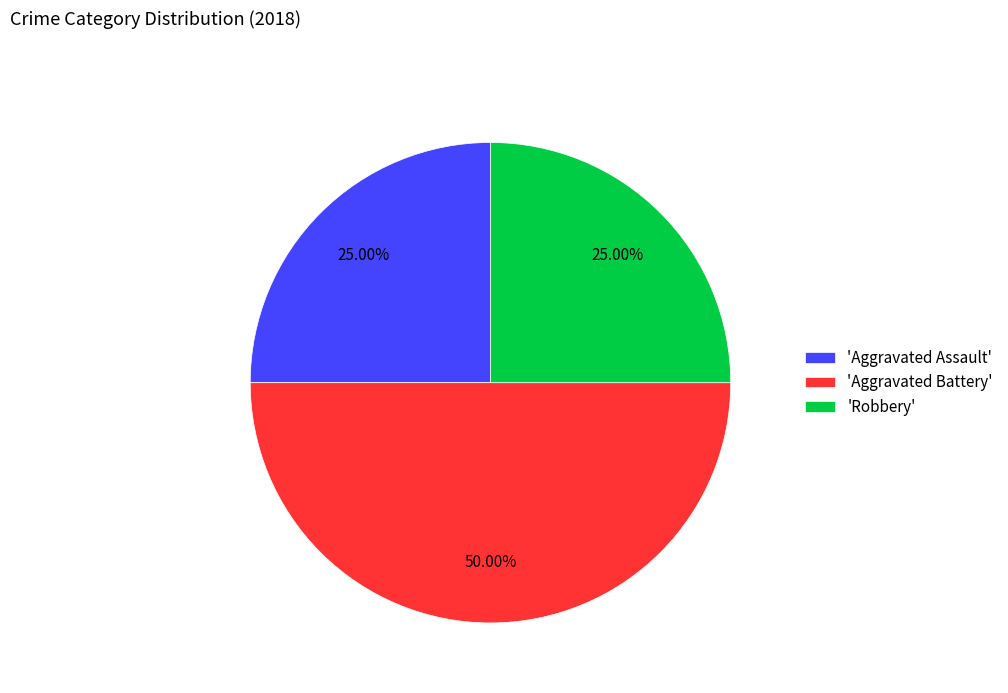

Does 'Aggravated Assault' account for over 50% of the chart?

No